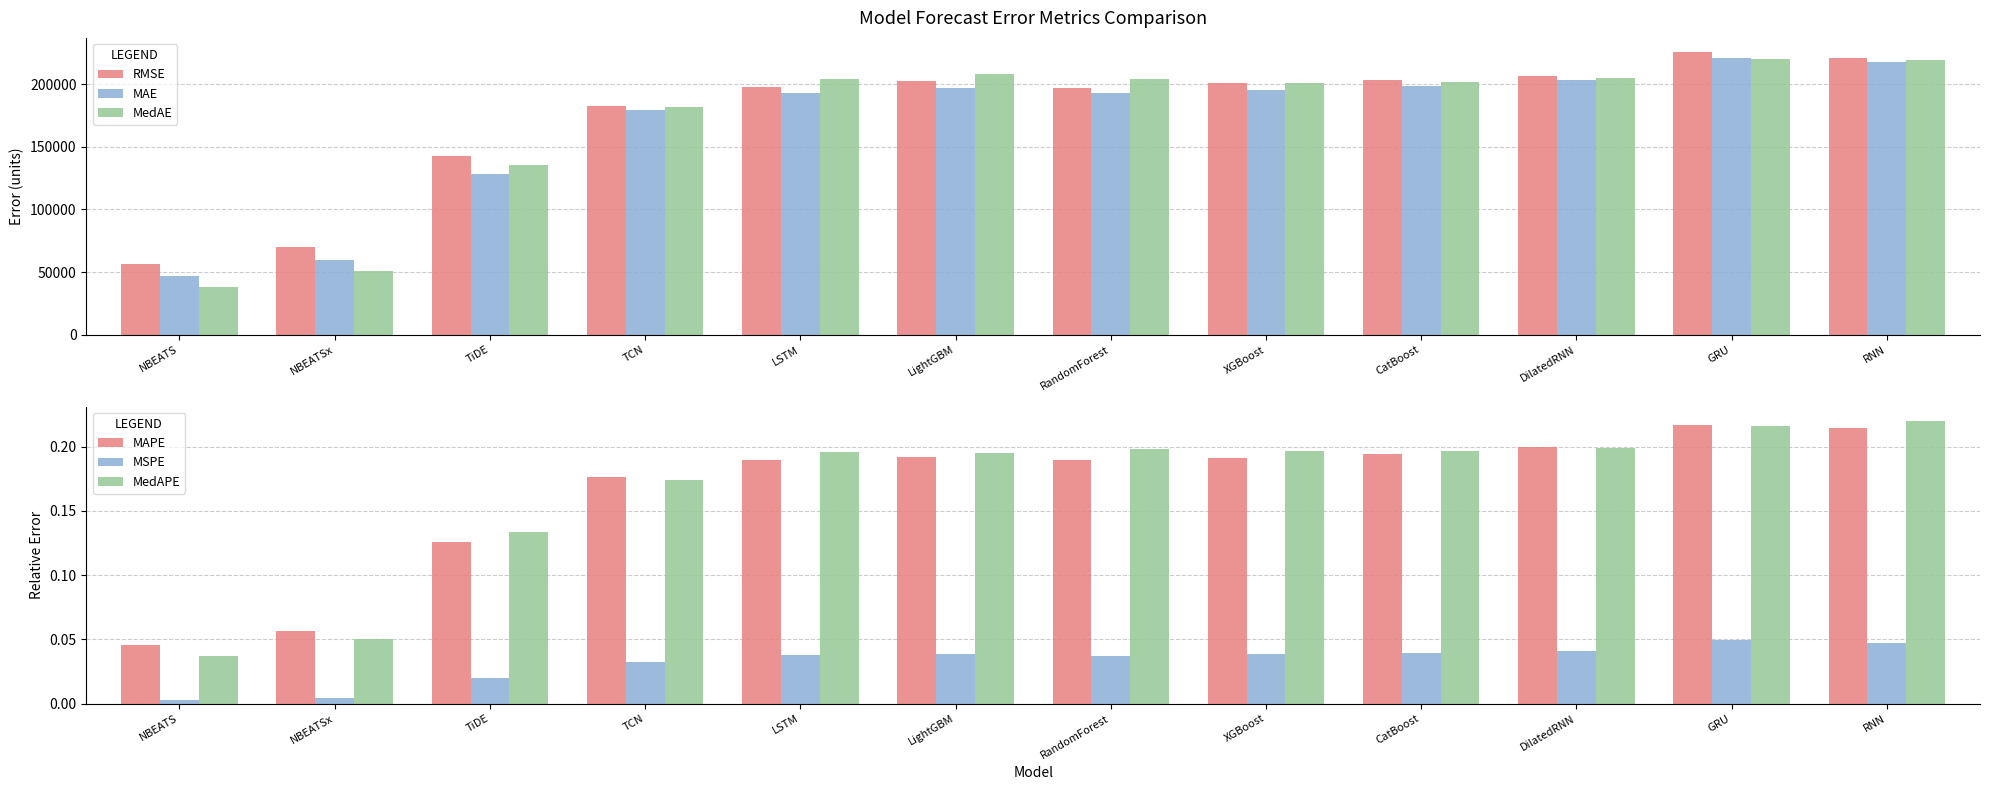

Does the chart contain stacked bars?

No